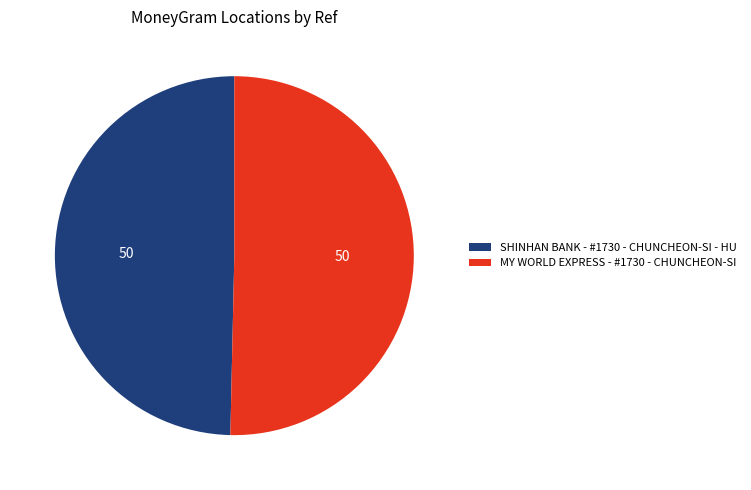

How many segments does this pie chart have?

2